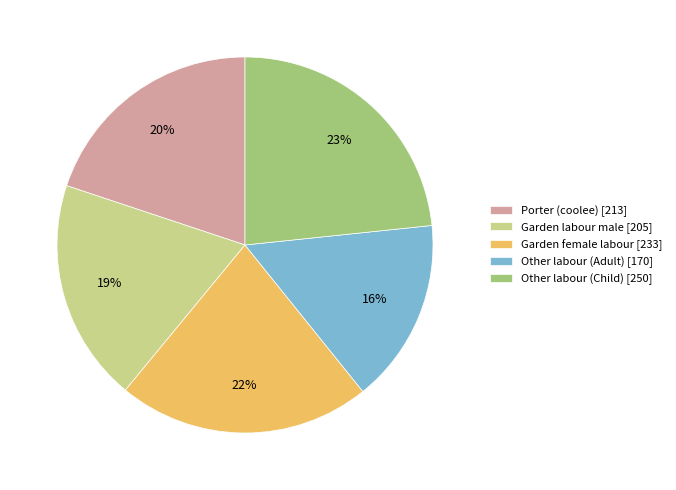

Which category has the biggest portion of the pie?

Other labour (Child)